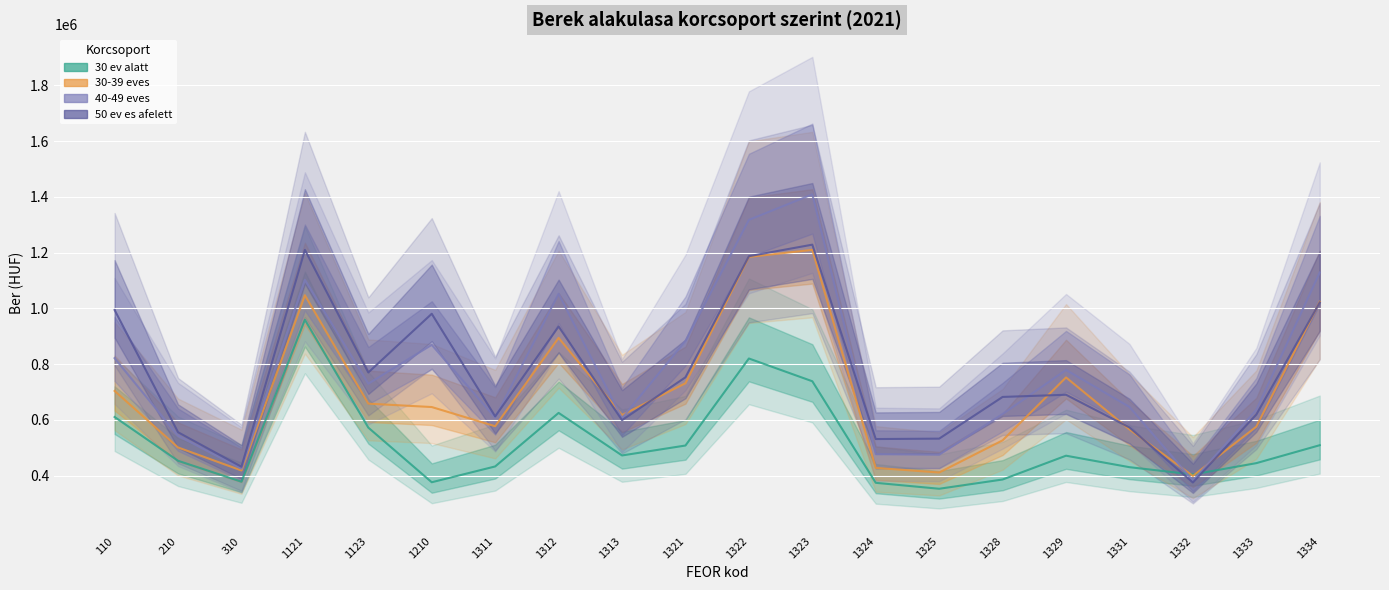

Is this an area chart (filled region under the line)?

No